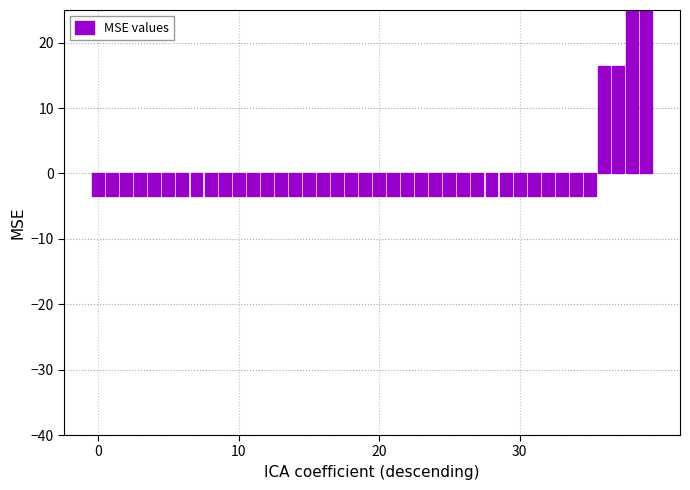

Does the chart contain any negative values?

Yes